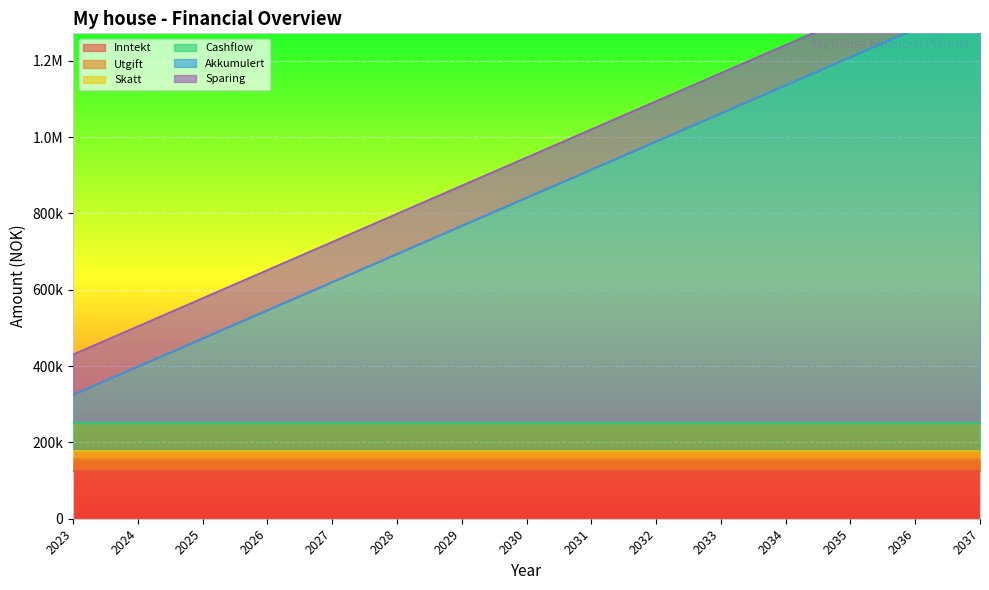

How many series are shown in this chart?

6